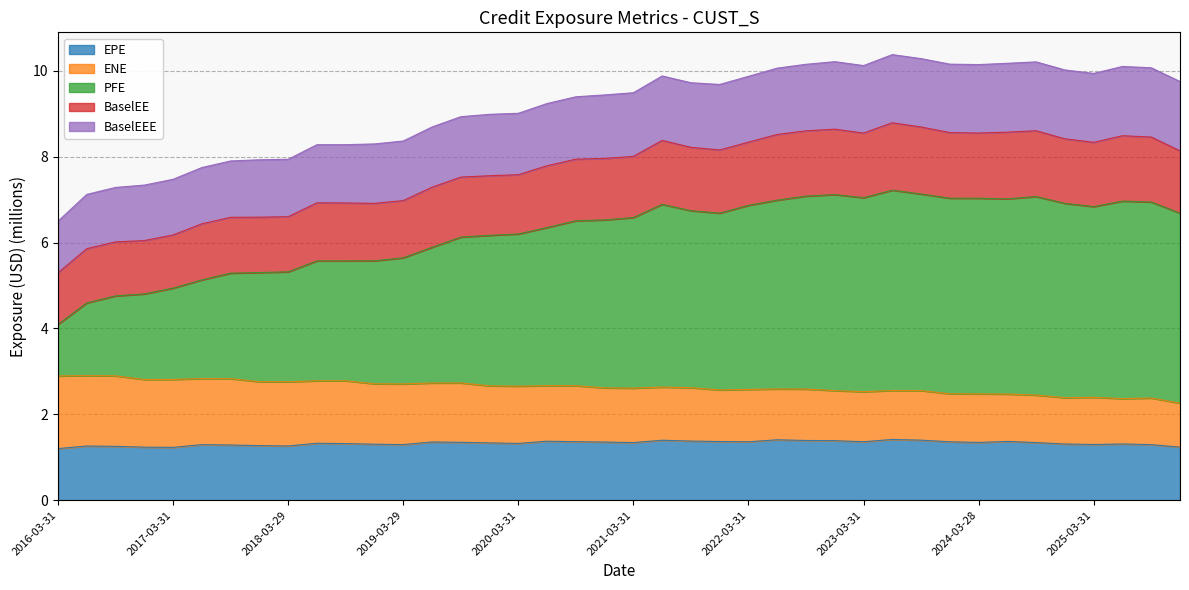

What are all the series names shown in the legend?

EPE, ENE, PFE, BaselEE, BaselEEE